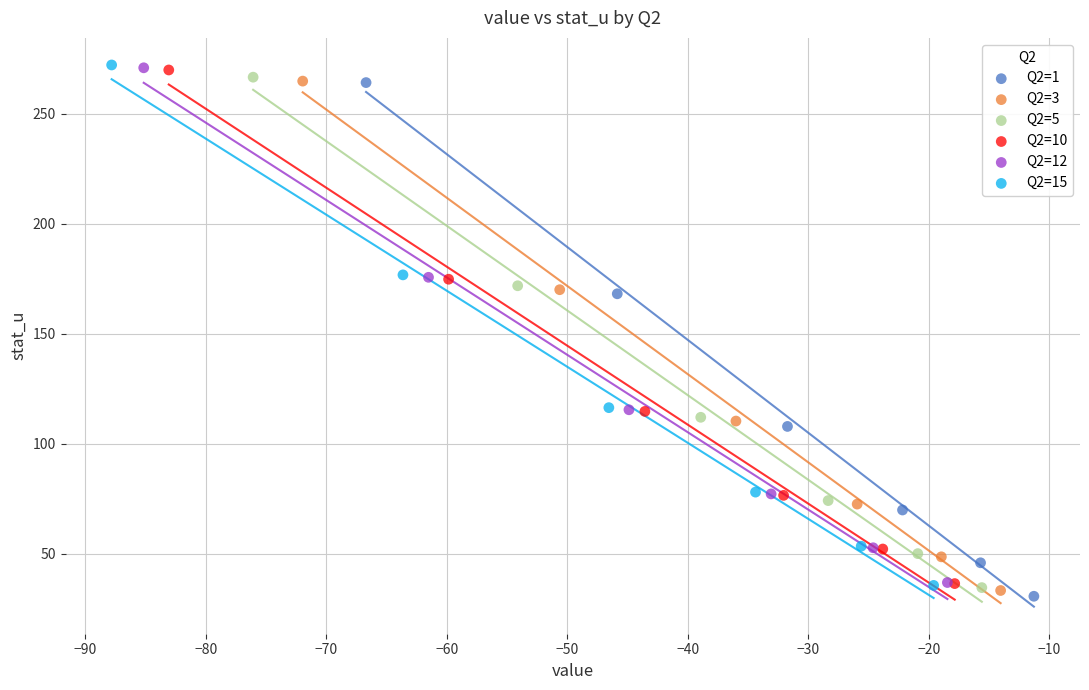

Which series has the largest Y range (max minus min)?

Q2=15